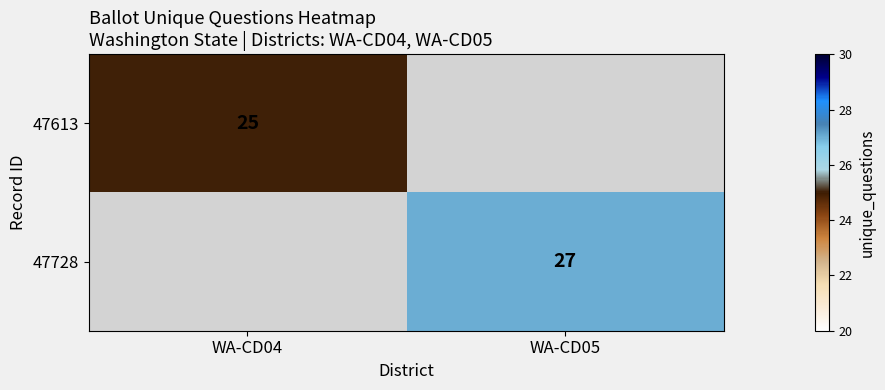

How many categories are shown in the chart?

2